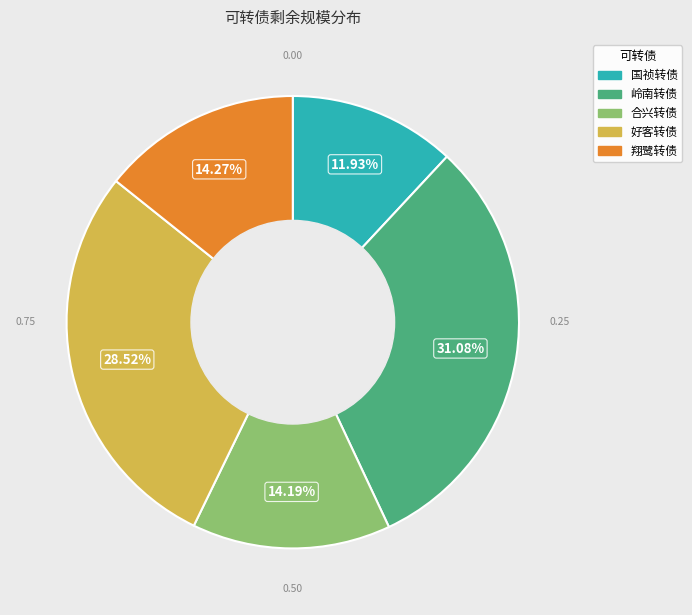

True or false: 国祯转债 accounts for 7% of the total.

False